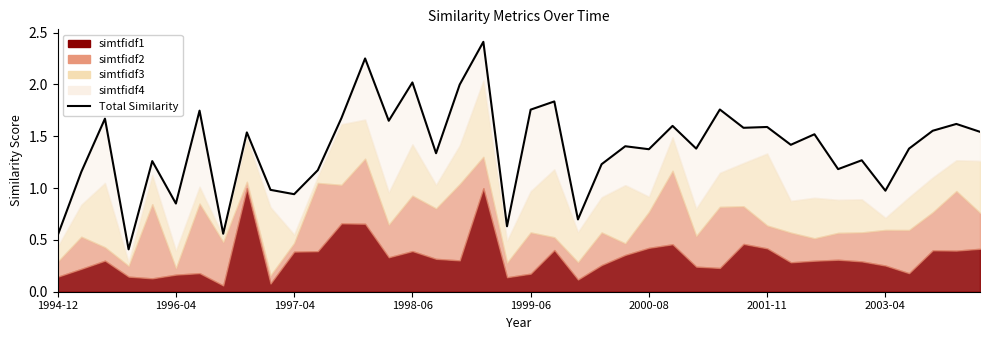

How many values are below 1?

9